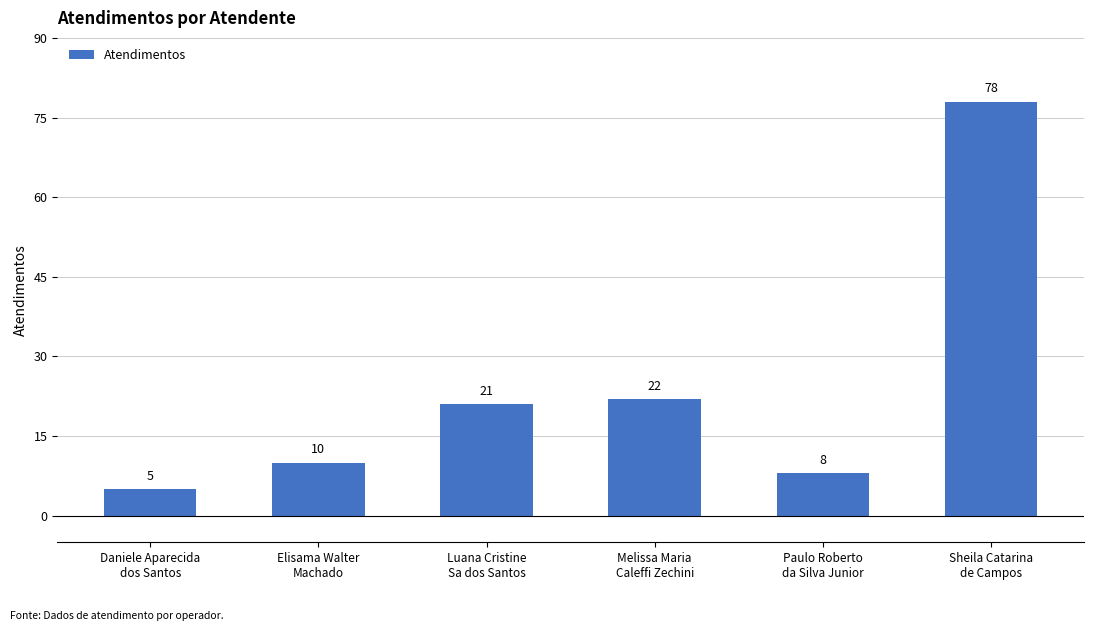

Reading right to left, extract all data points from this chart.

78	8	22	21	10	5